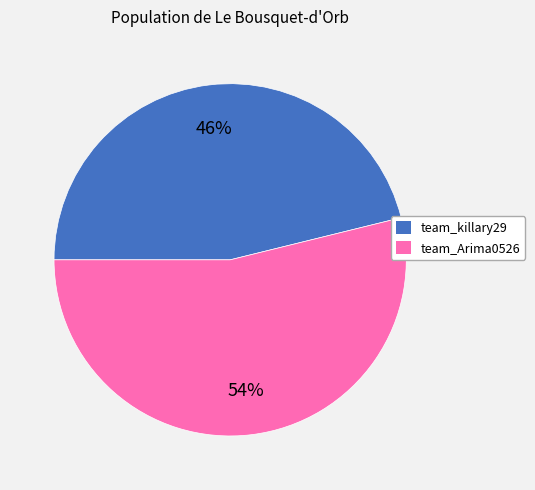

To the nearest percent, what portion does team_killary29 represent?

46%